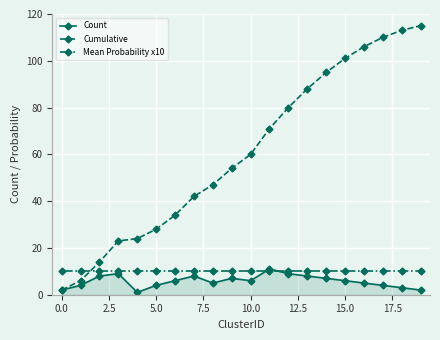

List the series in order of their peak value, lowest first.

Mean Probability x10, Count, Cumulative